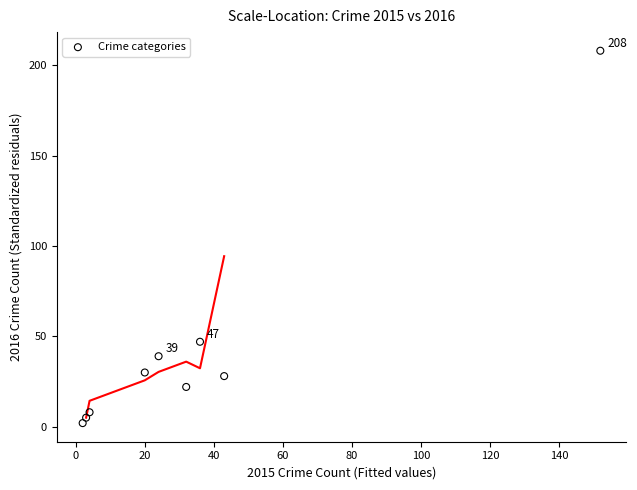

What Y value in the scatter plot is closest to 105?

47